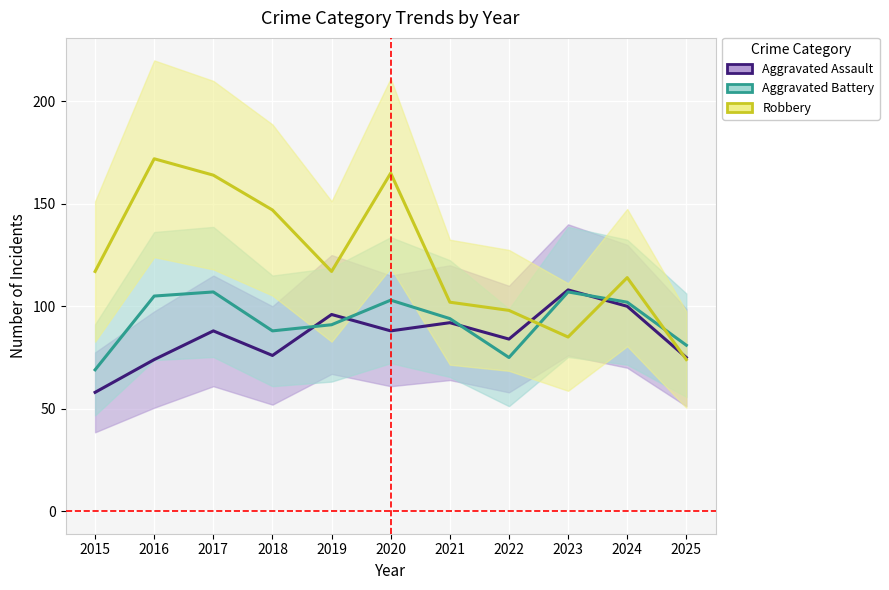

List the series in order of their peak value, lowest first.

Aggravated Battery, Aggravated Assault, Robbery